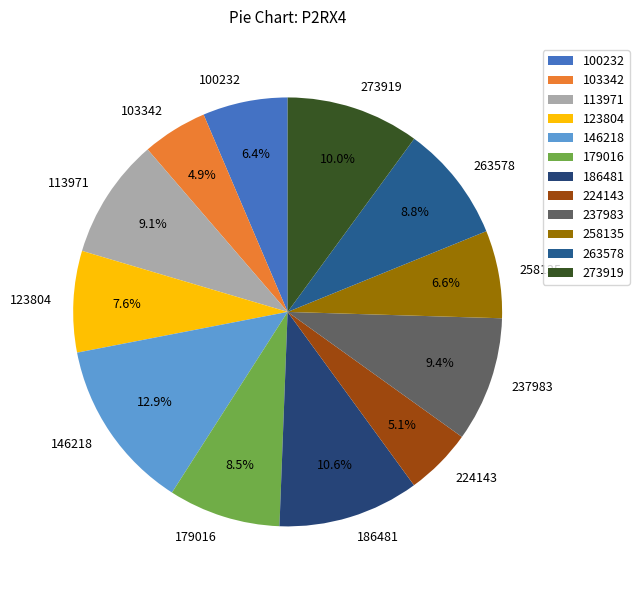

To the nearest percent, what portion does 263578 represent?

9%